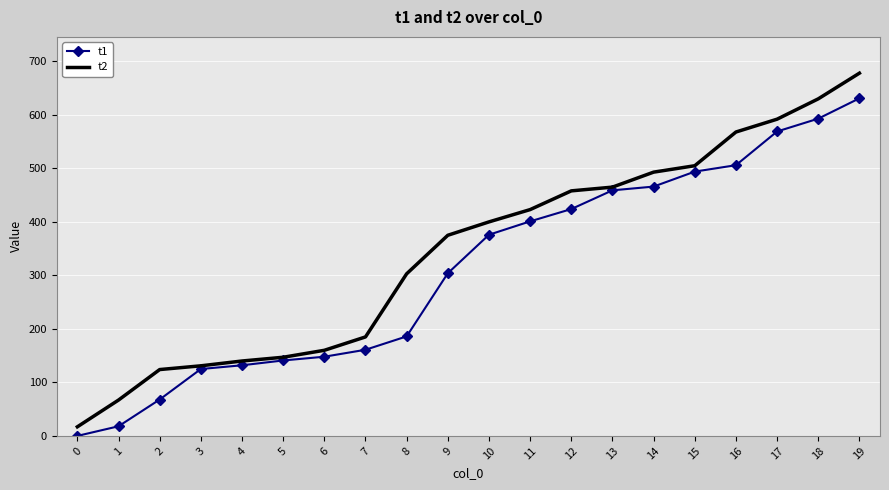

Which series changed the most between 6 and 13?

t1